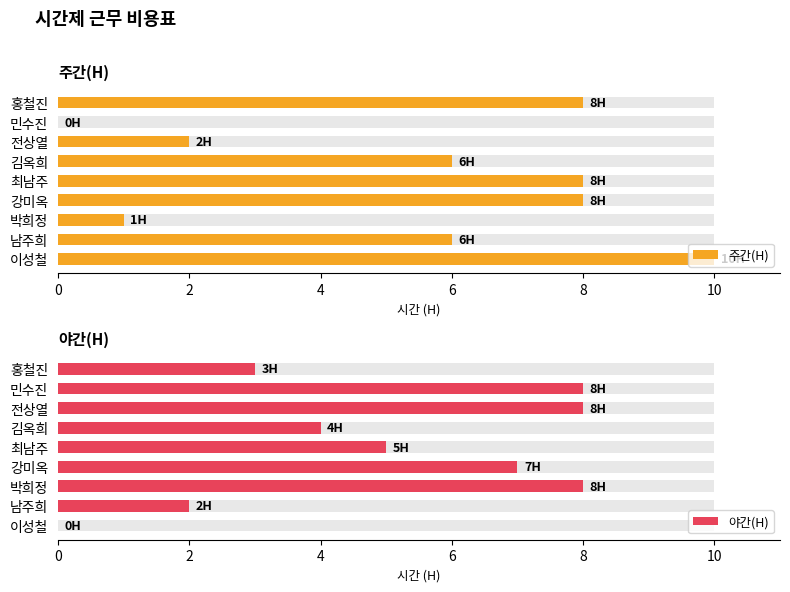

Is the value of 주간(H) at 박희정 greater than the value of 야간(H) at 박희정?

No